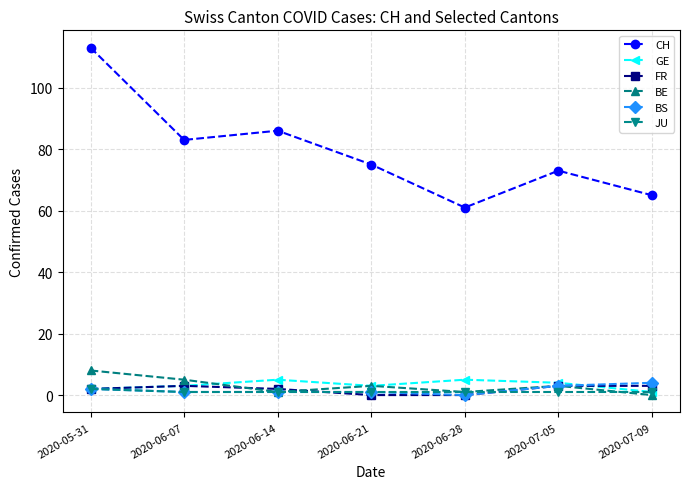

How many lines are shown in the chart?

6